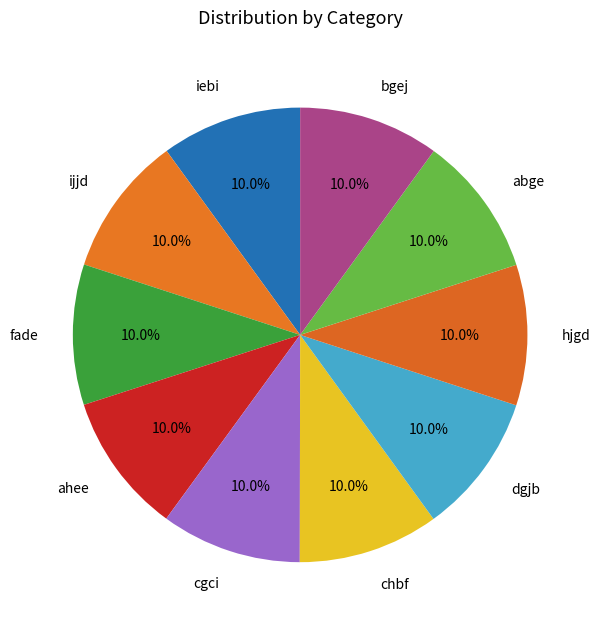

What is the total percentage of bgej and chbf?

20.0%